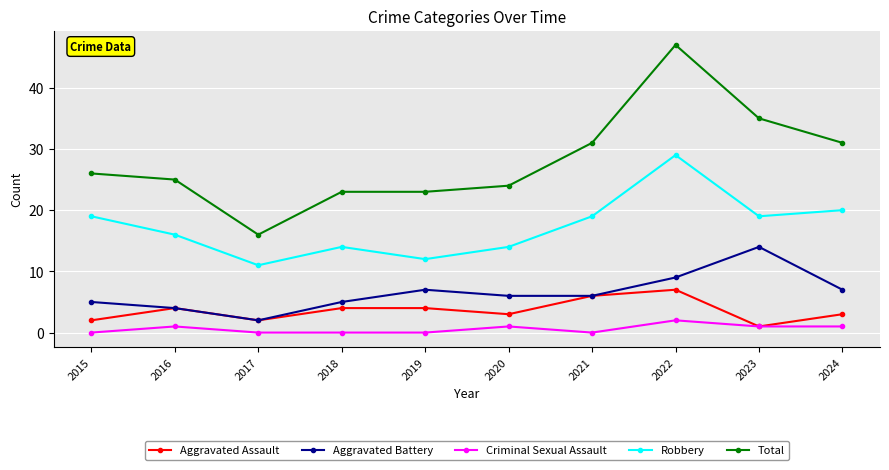

At which category is the sum across all series the highest?

2022